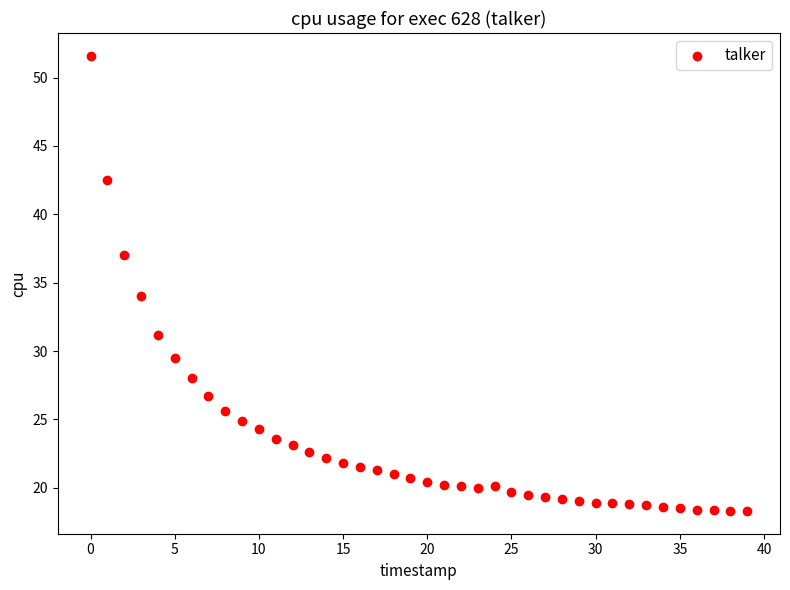

What is the range of Y values (max minus min)?

33.3